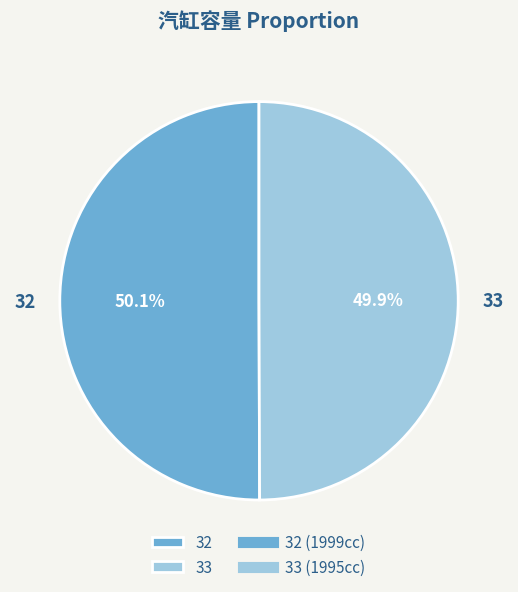

What portion of the pie excludes 32?

49.9%